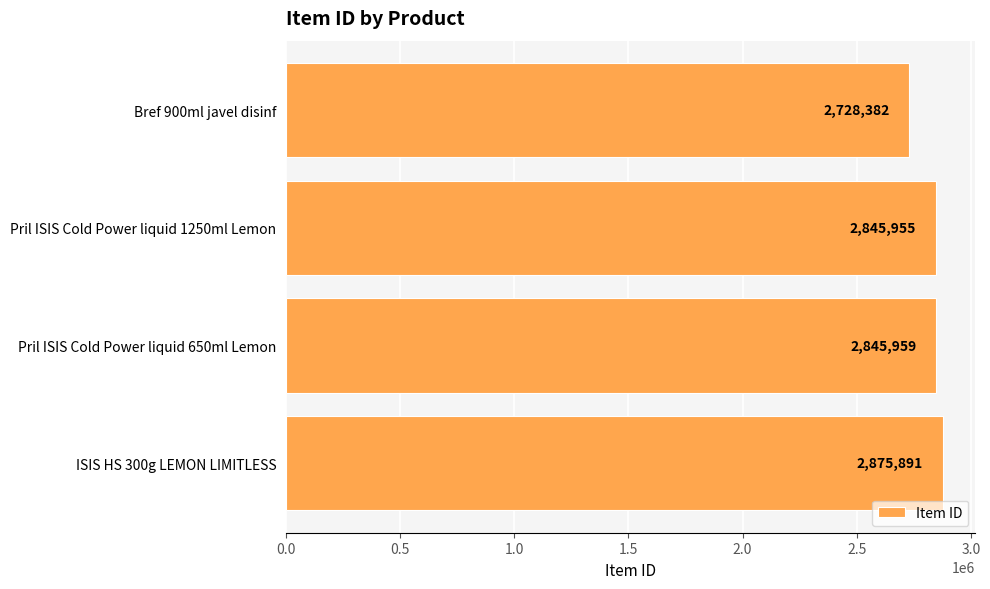

List the labels in order of value, largest first.

ISIS HS 300g LEMON LIMITLESS, Pril ISIS Cold Power liquid 650ml Lemon, Pril ISIS Cold Power liquid 1250ml Lemon, Bref 900ml javel disinf